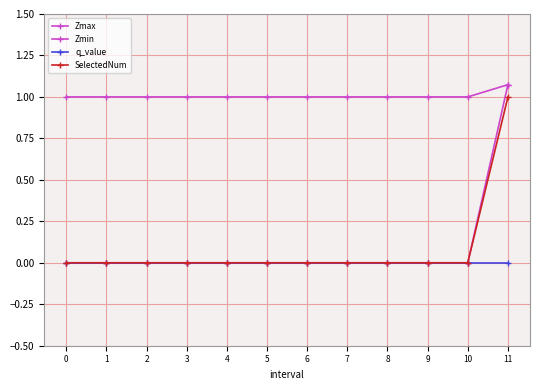

Is this an area chart (filled region under the line)?

No